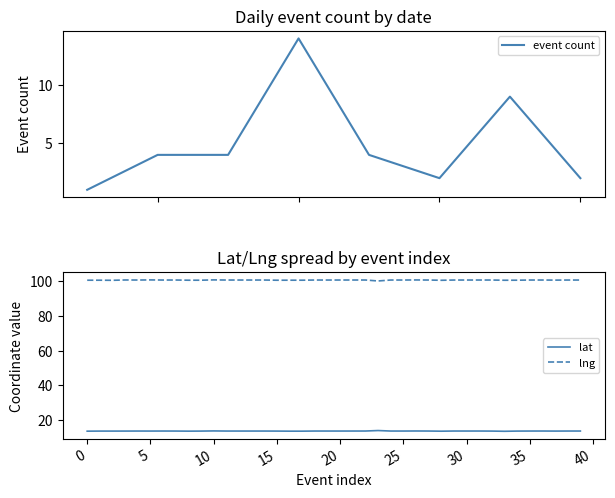

True or false: lat and lng cross at least once.

False